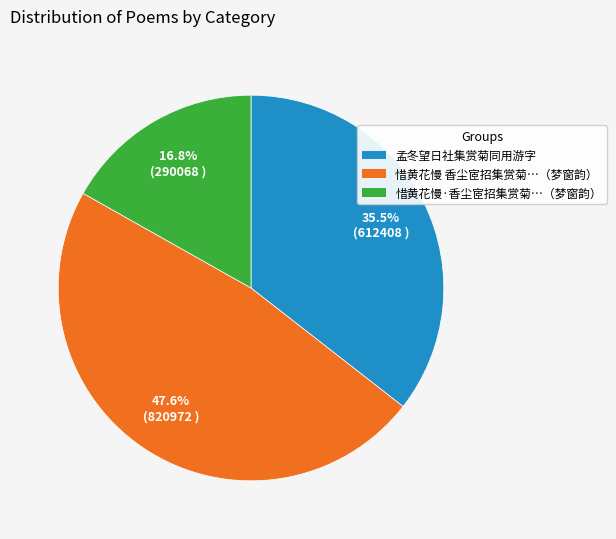

Is there a majority slice in this chart?

No